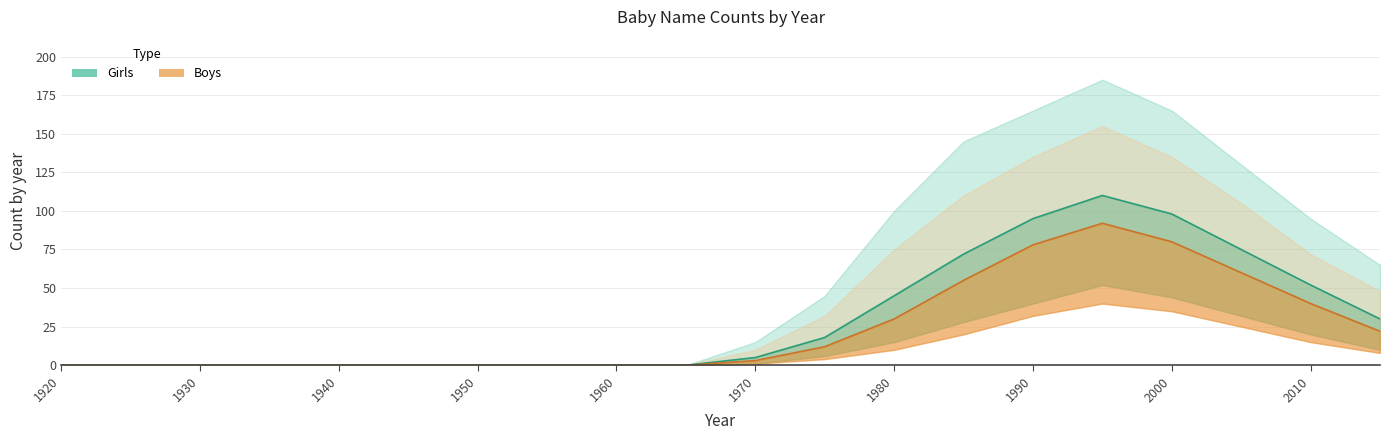

Reading left to right, what are all the values shown in this chart?

Girls: 1920=0	1925=0	1930=0	1935=0	1940=0	1945=0	1950=0	1955=0	1960=0	1965=0	1970=5	1975=18	1980=45	1985=72	1990=95	1995=110	2000=98	2005=75	2010=52	2015=30
Boys: 1920=0	1925=0	1930=0	1935=0	1940=0	1945=0	1950=0	1955=0	1960=0	1965=0	1970=3	1975=12	1980=30	1985=55	1990=78	1995=92	2000=80	2005=60	2010=40	2015=22